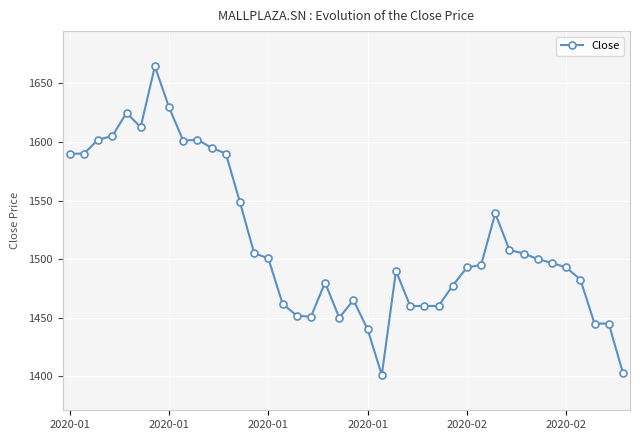

What is the smallest value displayed?

1401.0